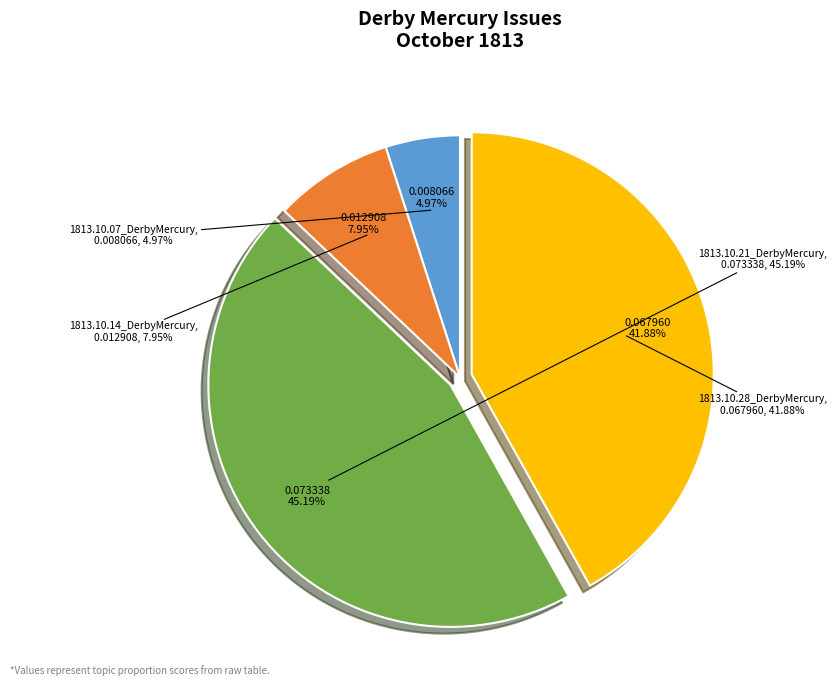

True or false: 1813.10.07_DerbyMercury accounts for 17% of the total.

False